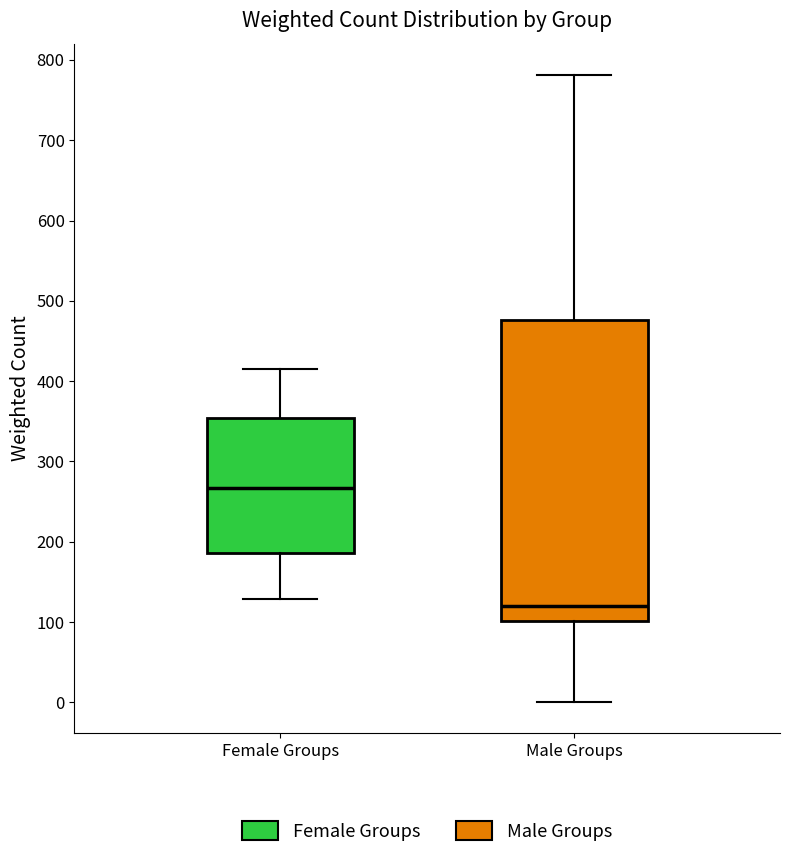

Which box is the tallest, from its lower edge to its upper edge?

Male Groups